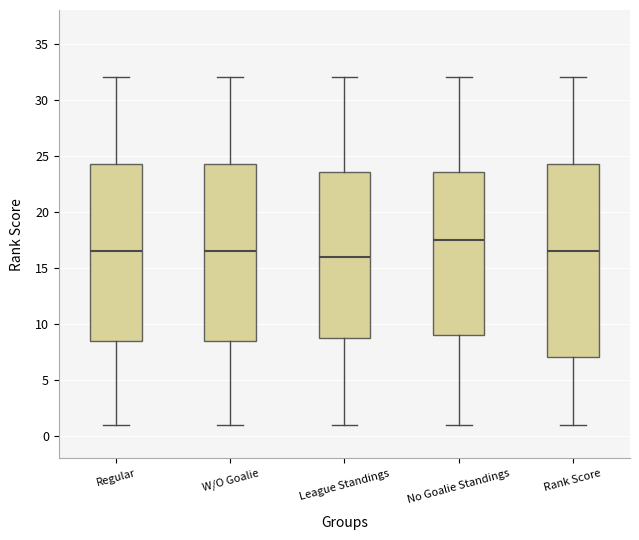

Which box's median line is the lowest?

League Standings